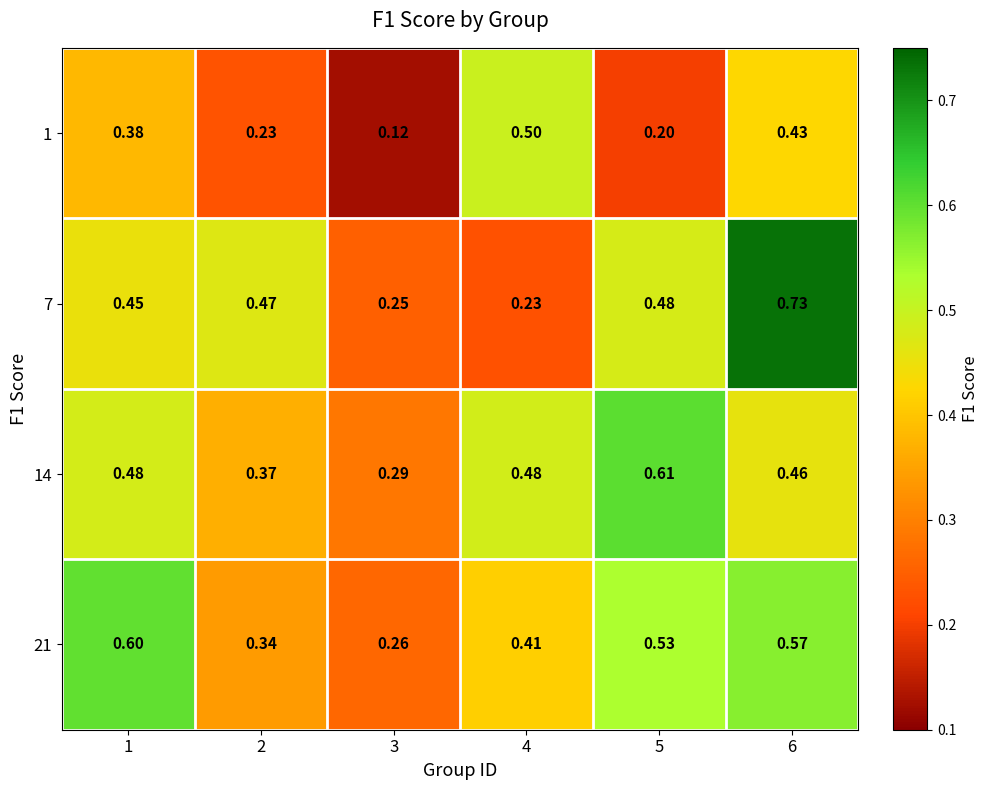

At how many categories does at least one series exceed 0?

6